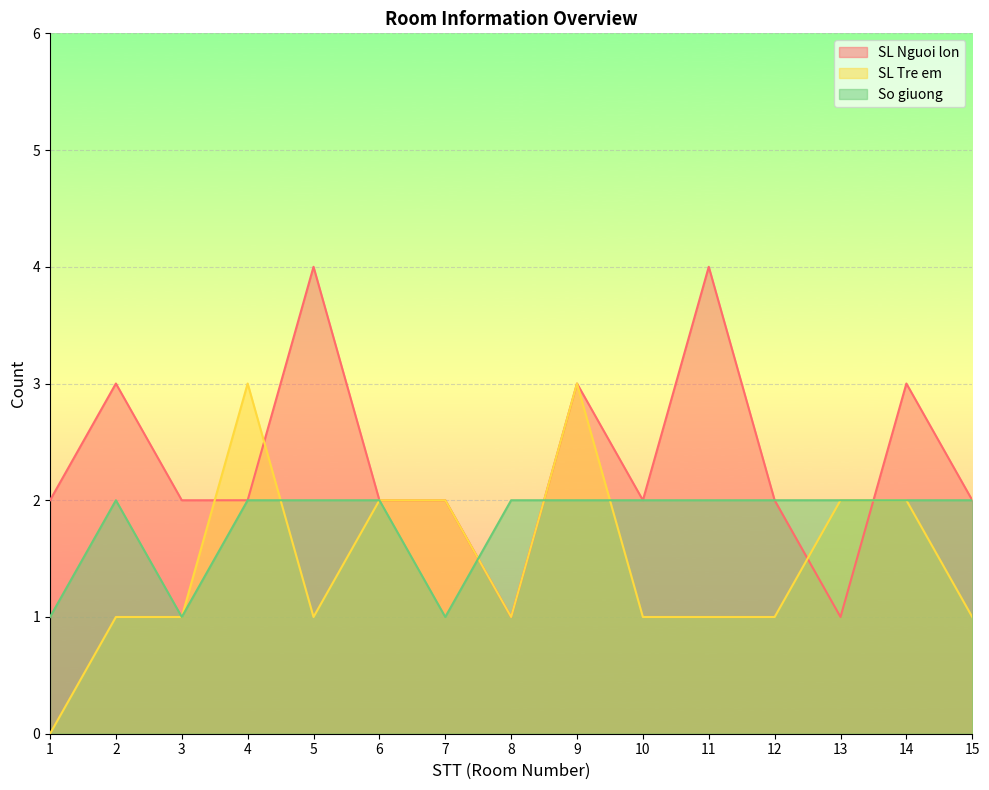

How many values in the So giuong series are below 2?

3